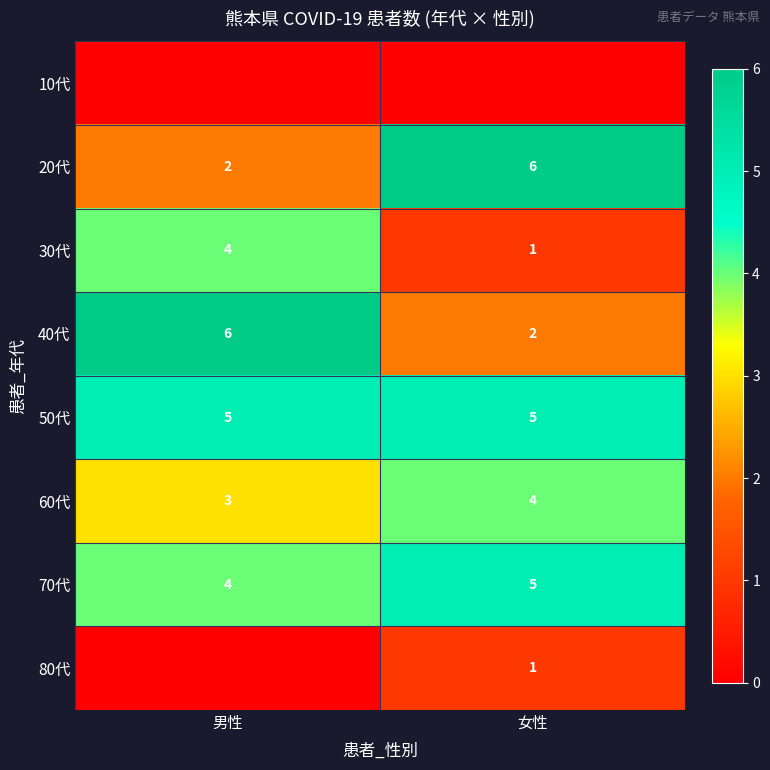

Count the number of data series in this chart.

8